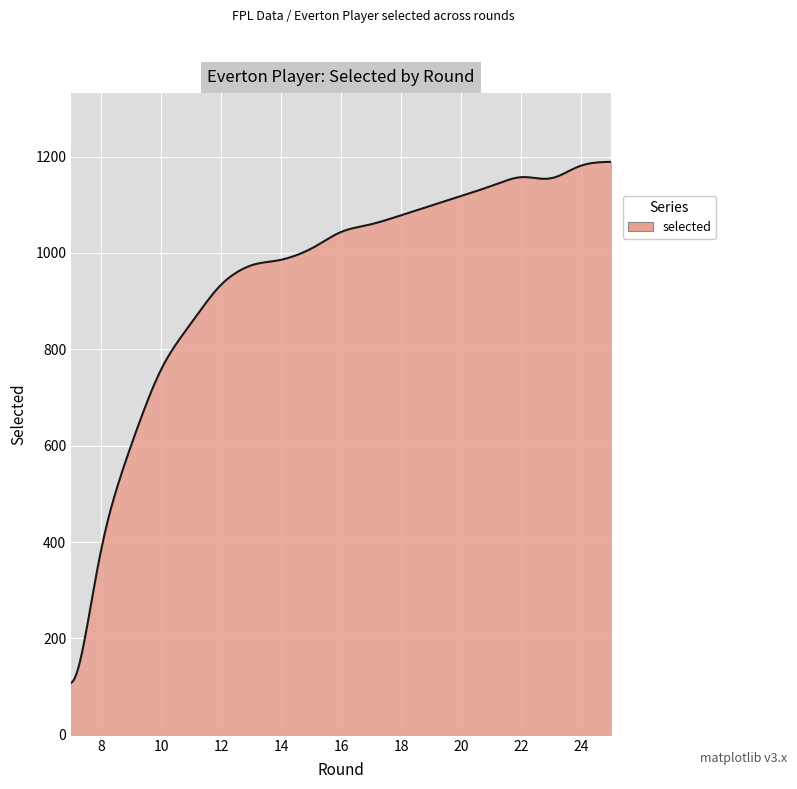

What is the difference between the maximum and minimum values?

1080.9